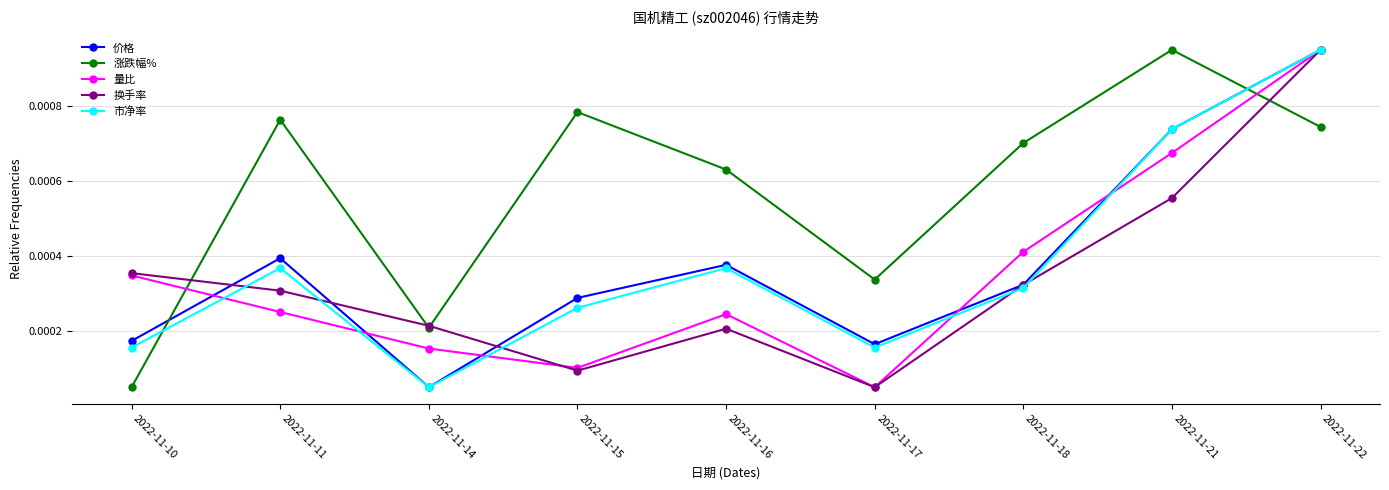

What are all the series names shown in the legend?

价格, 涨跌幅%, 量比, 换手率, 市净率